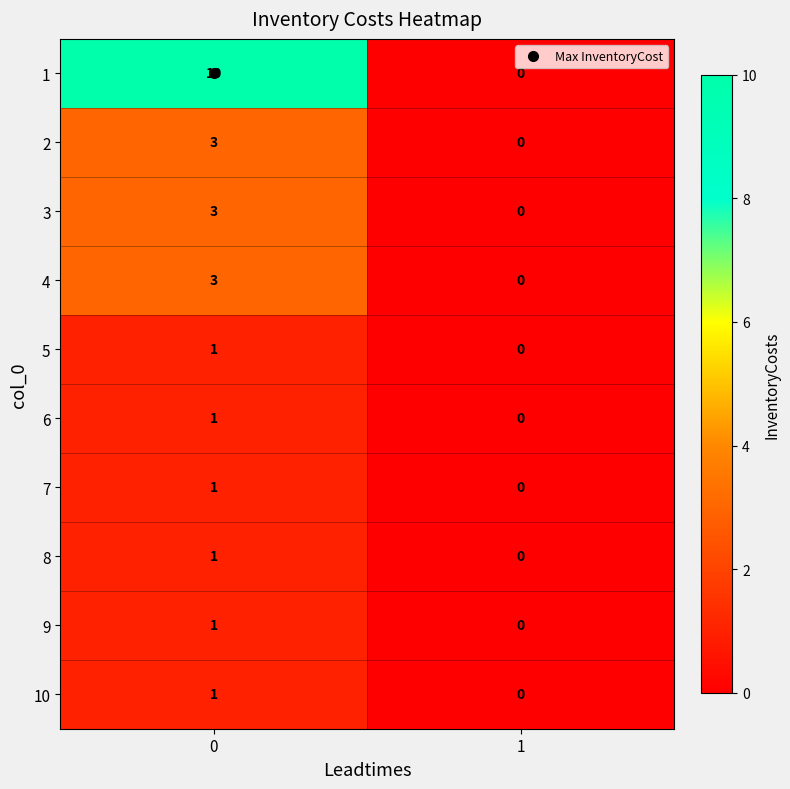

What is the total value across all series at 0?

25